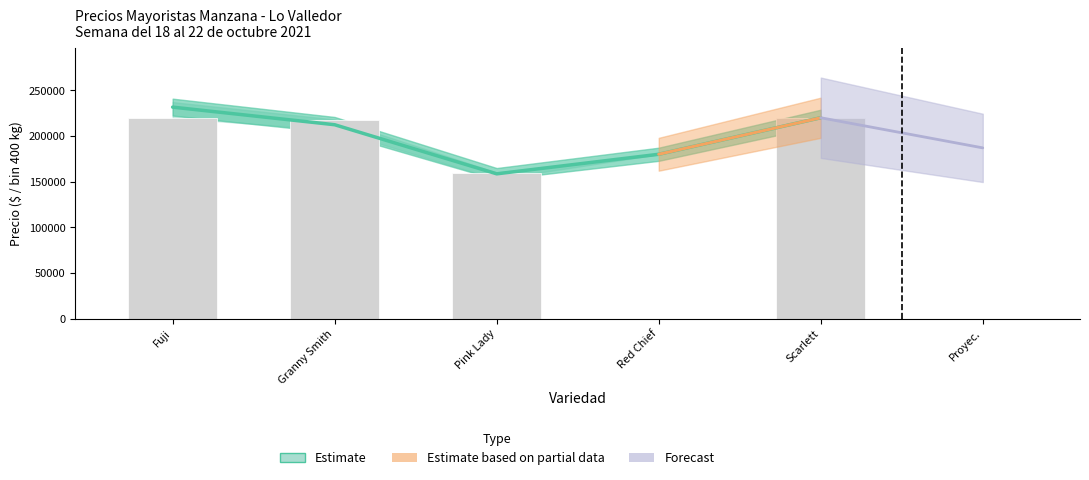

What is the difference between the values at Fuji and Scarlett?

11630.0